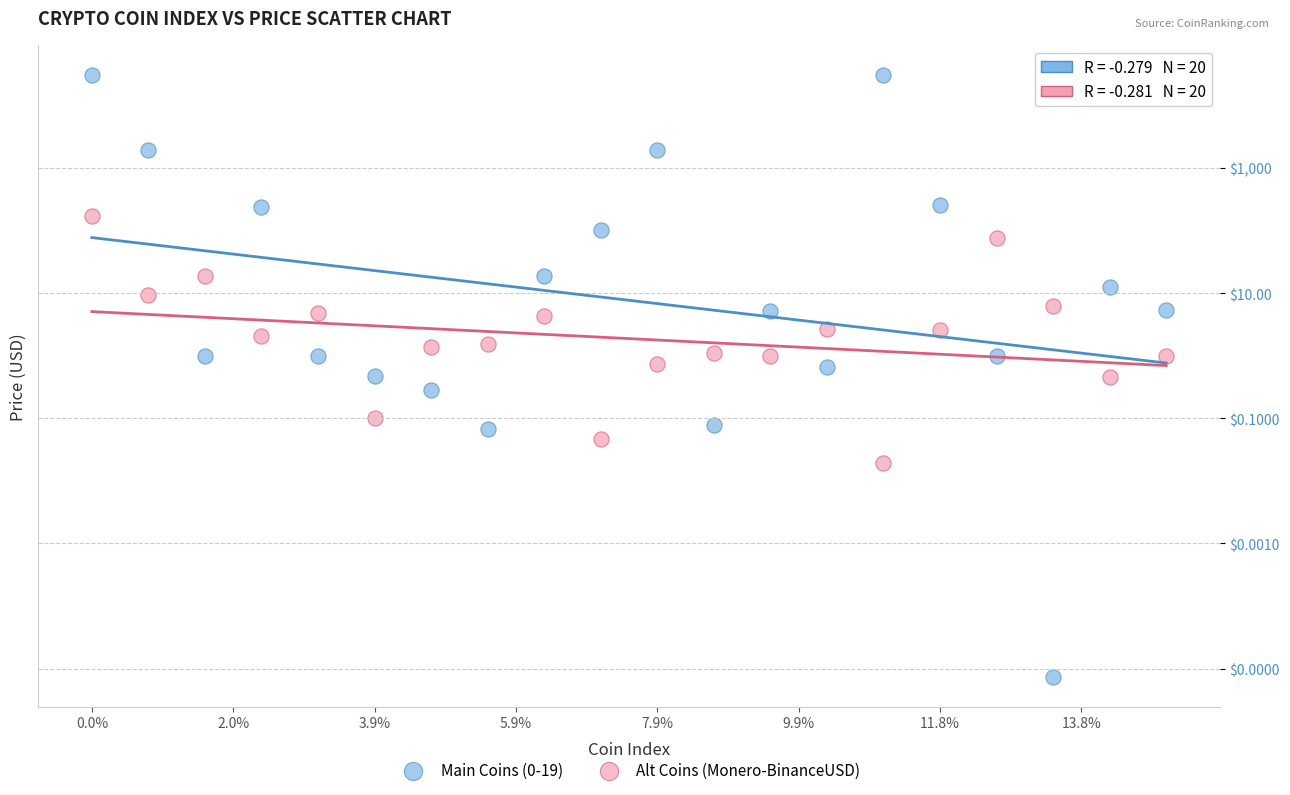

Which series contains the highest Y value?

Main Coins (0-19)